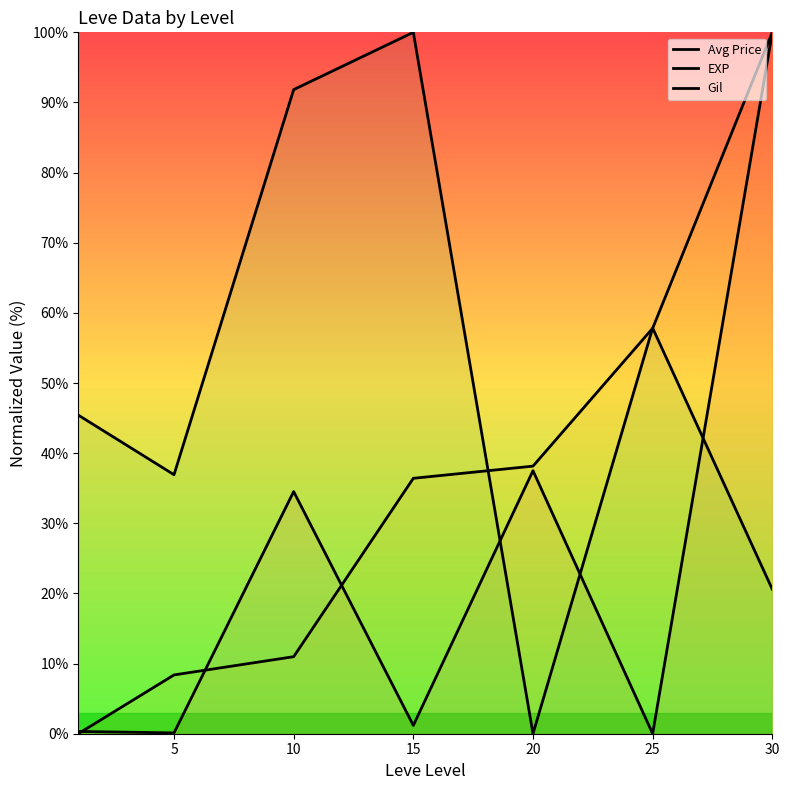

What is the difference between the highest and lowest values at 15?

98.8